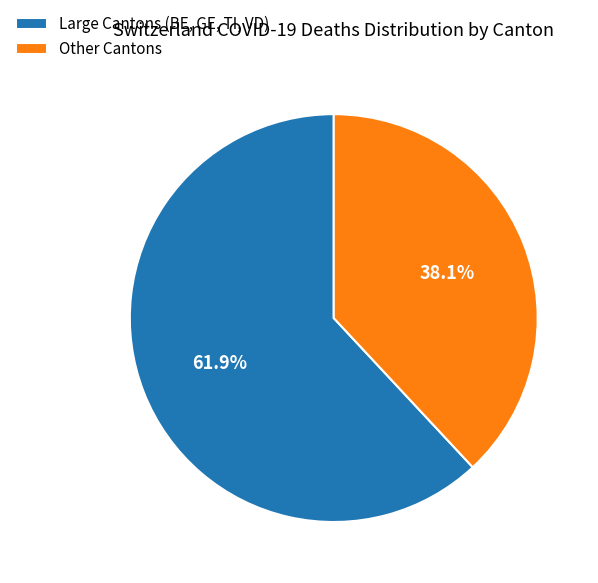

Which category has the biggest portion of the pie?

Large Cantons (BE, GE, TI, VD)